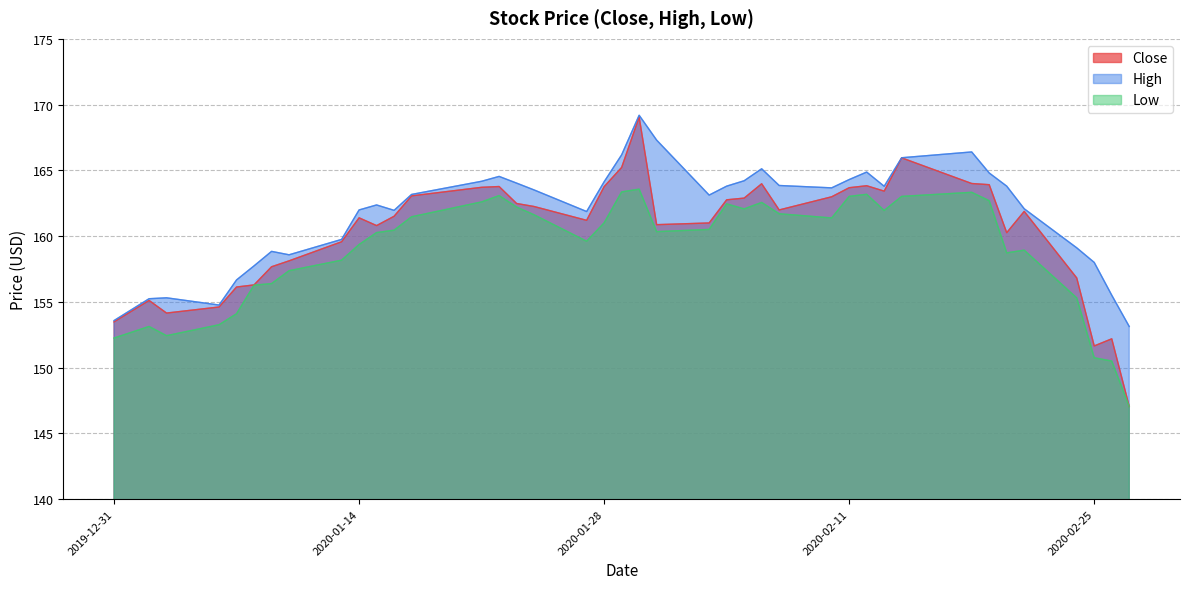

True or false: High and Close cross at least once.

False